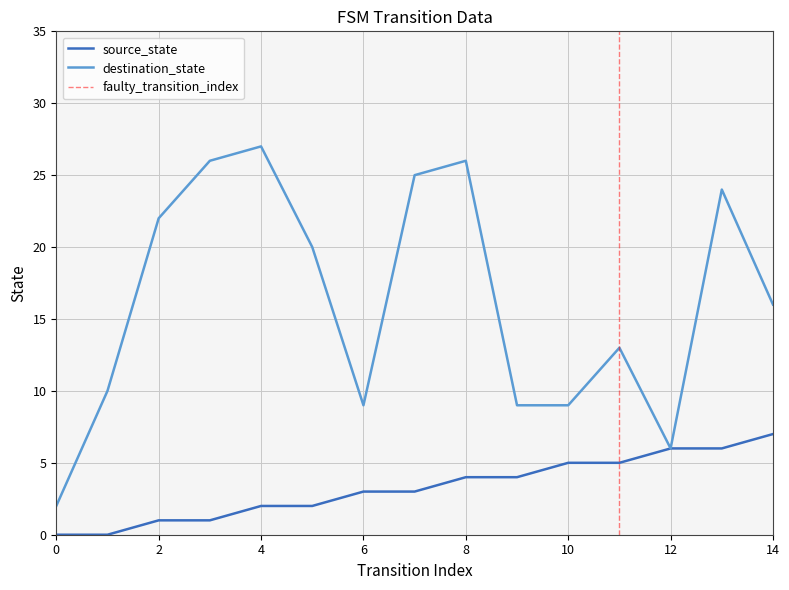

The value of source_state at 14 is 11. True or false?

False